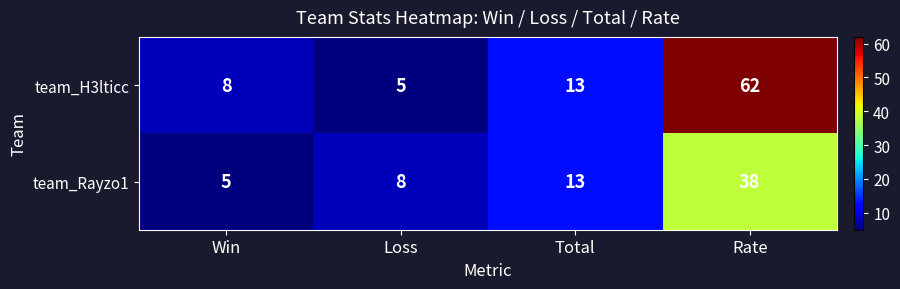

The value of team_H3lticc at Rate is 104. True or false?

False